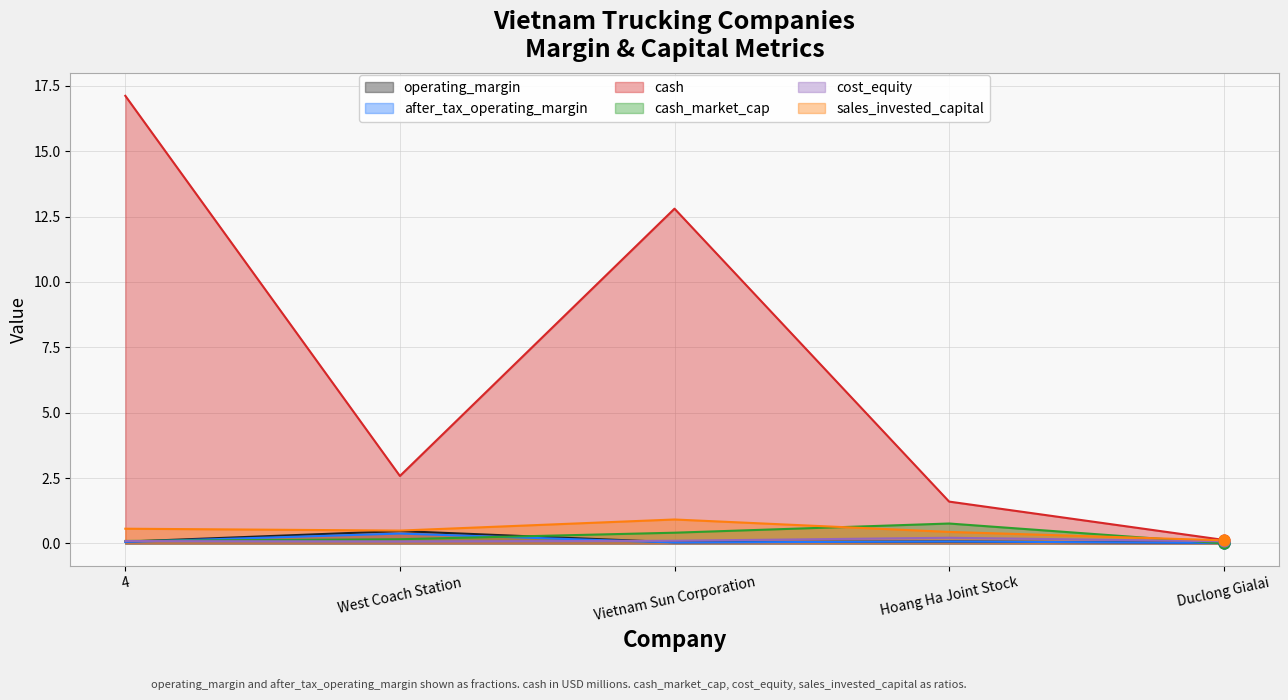

Which series has the largest total across all categories?

cash